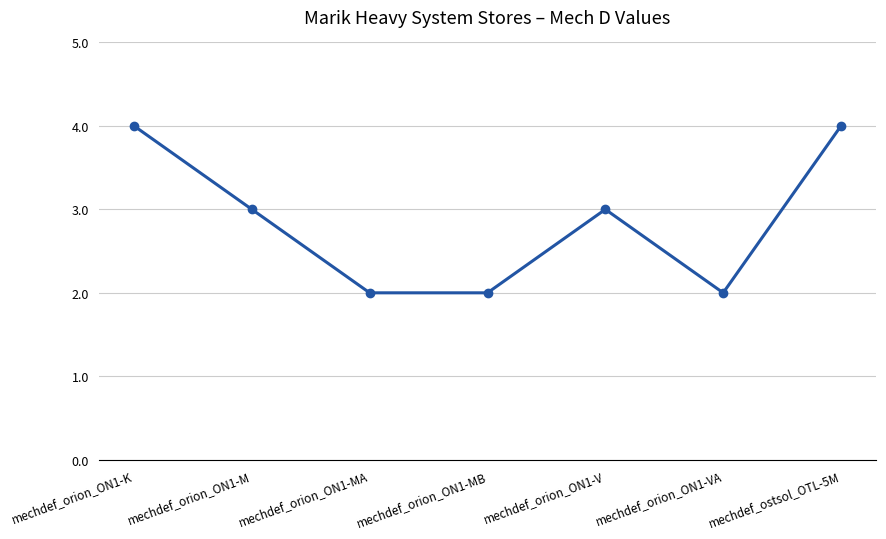

What is the sum of all values?

20